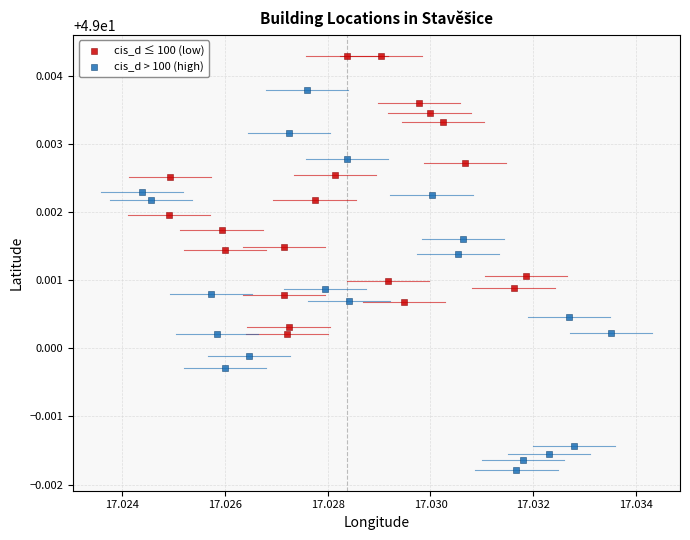

What are all the series names shown in the legend?

cis_d ≤ 100 (low), cis_d > 100 (high)